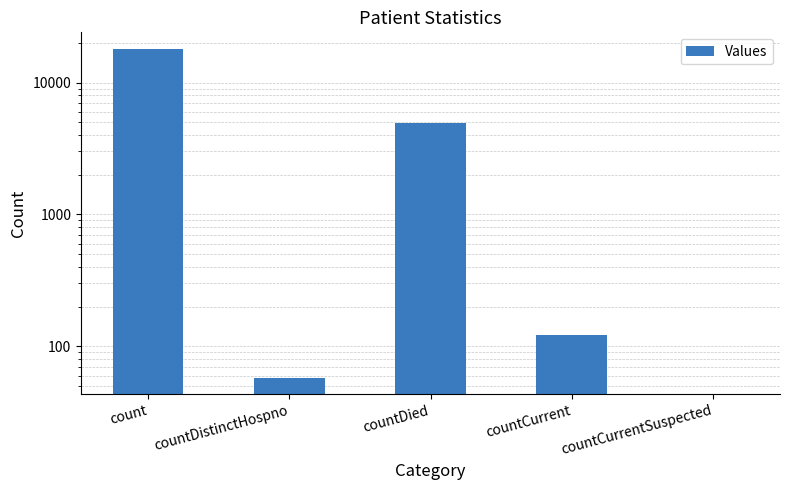

List the labels in order of value, smallest first.

countCurrentSuspected, countDistinctHospno, countCurrent, countDied, count